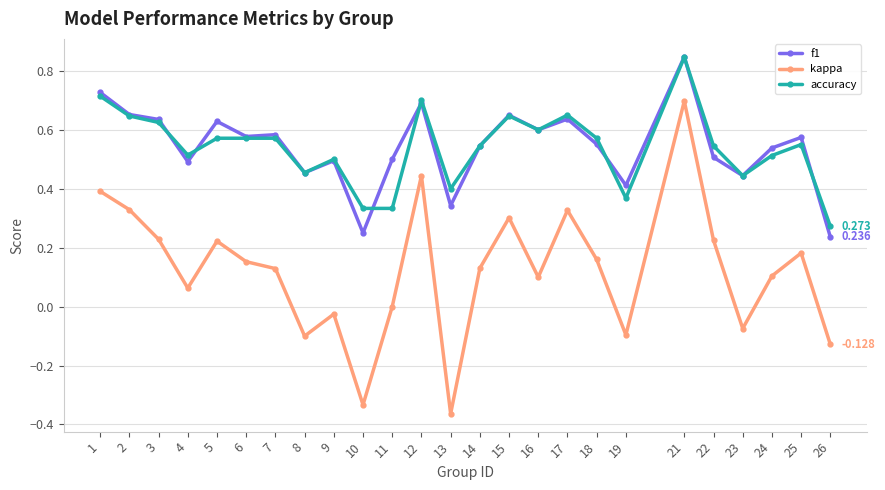

True or false: kappa and accuracy cross at least once.

False